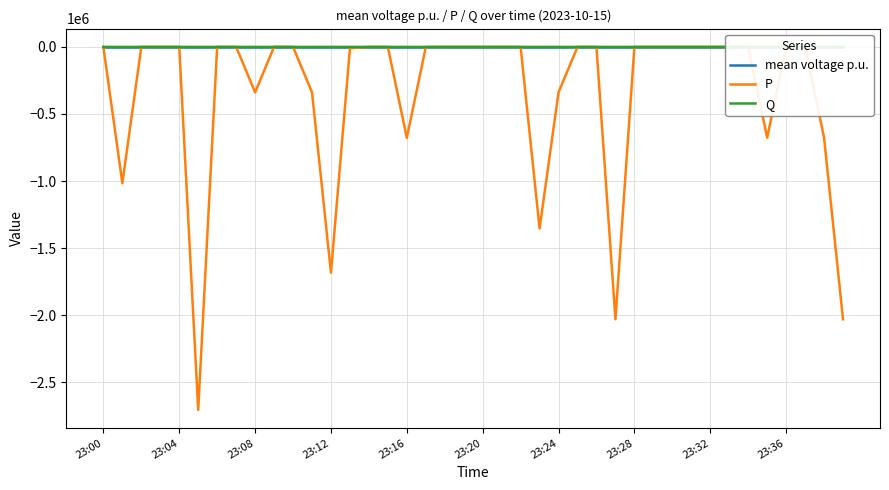

What is the difference between the second highest and minimum values in the P series?

2706277